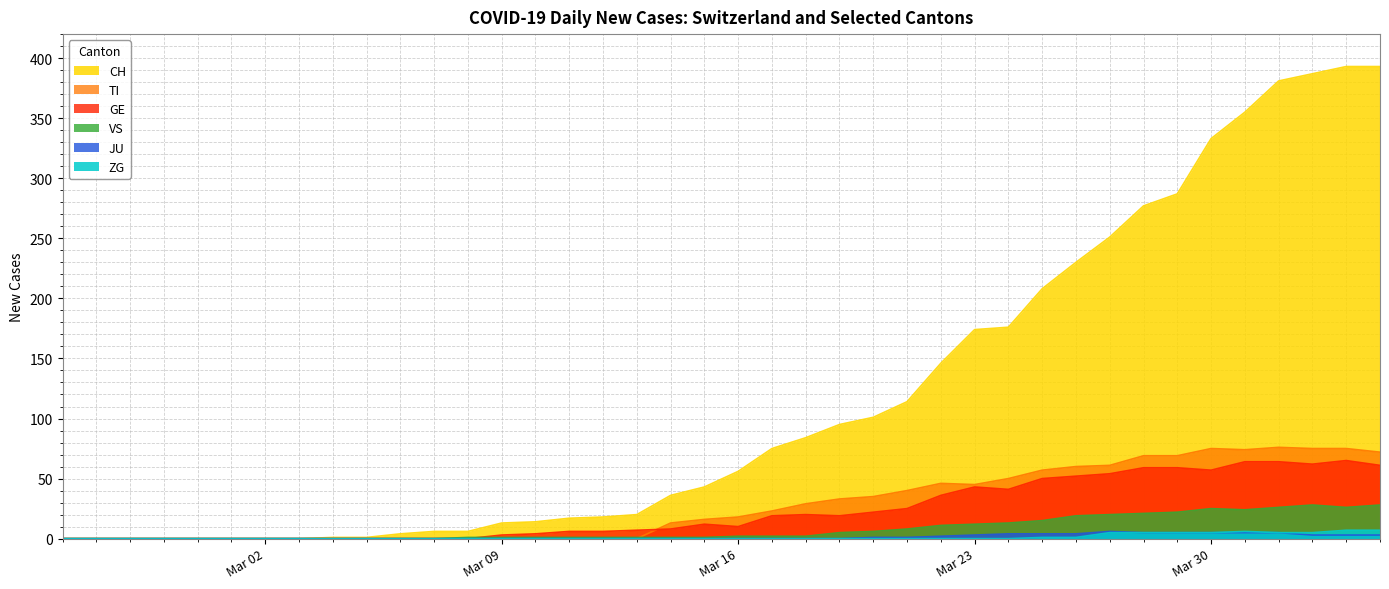

Which series has the largest range (max minus min)?

CH